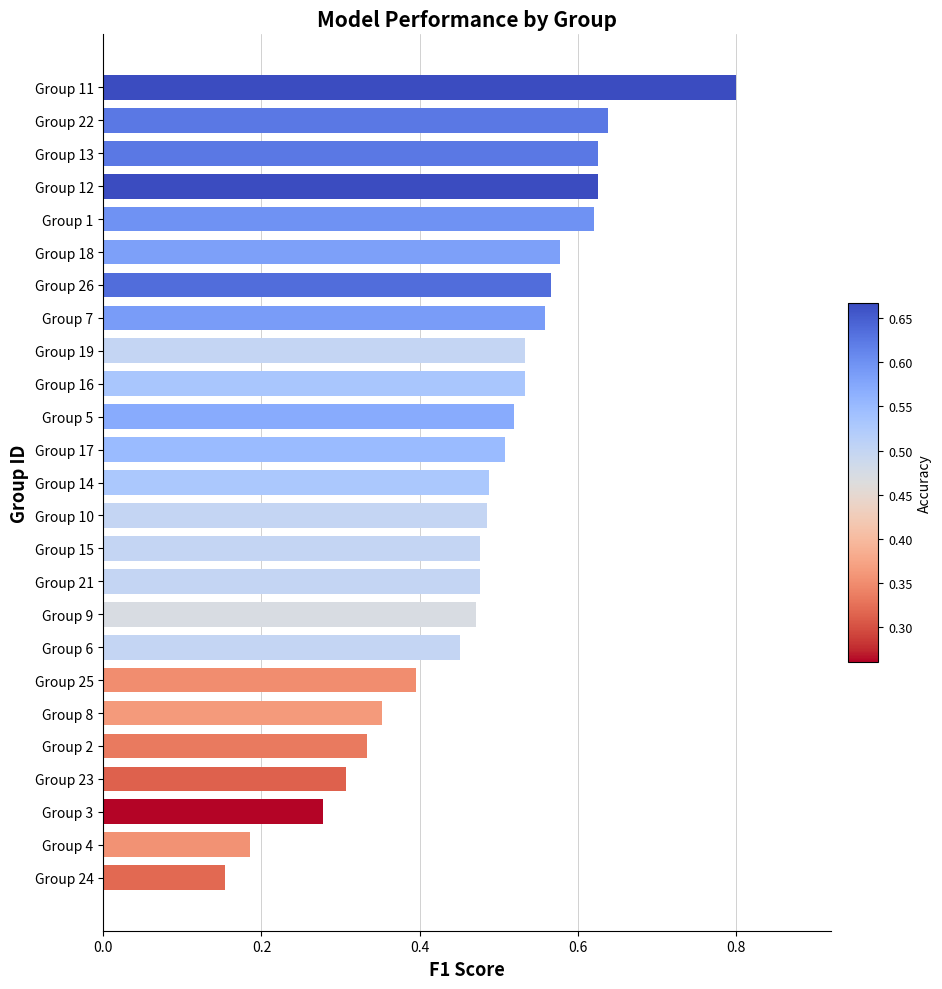

What is the label of the 25th bar from the top?

Group 24